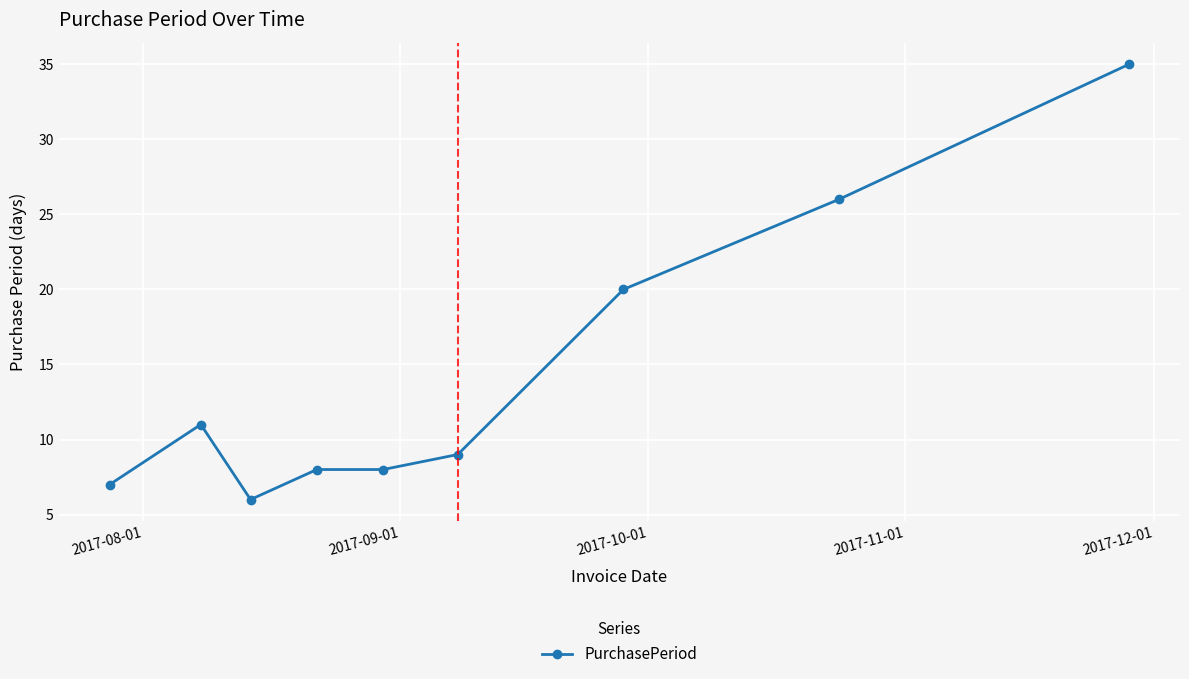

What is the value of the 5th point from the left?

8